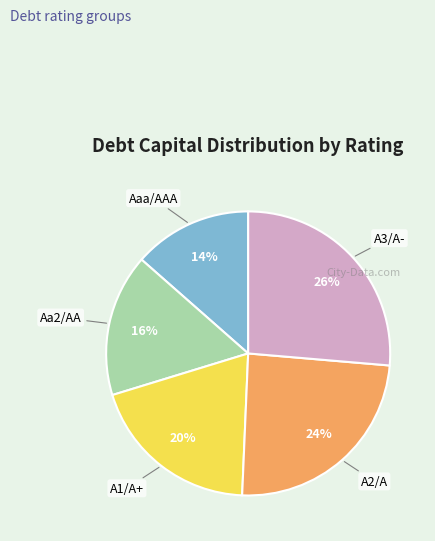

Between A3/A- and A2/A, which is larger?

A3/A-